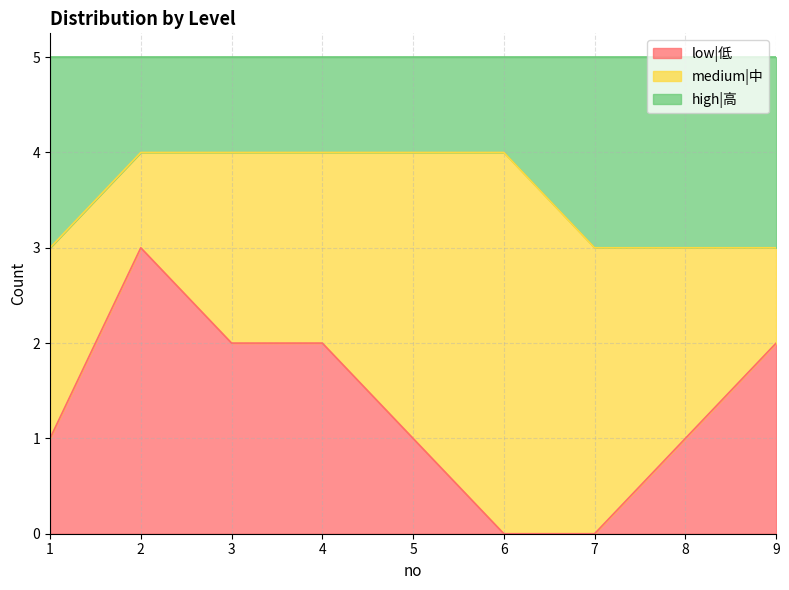

True or false: low|低 has a value of 3 at 4.

False